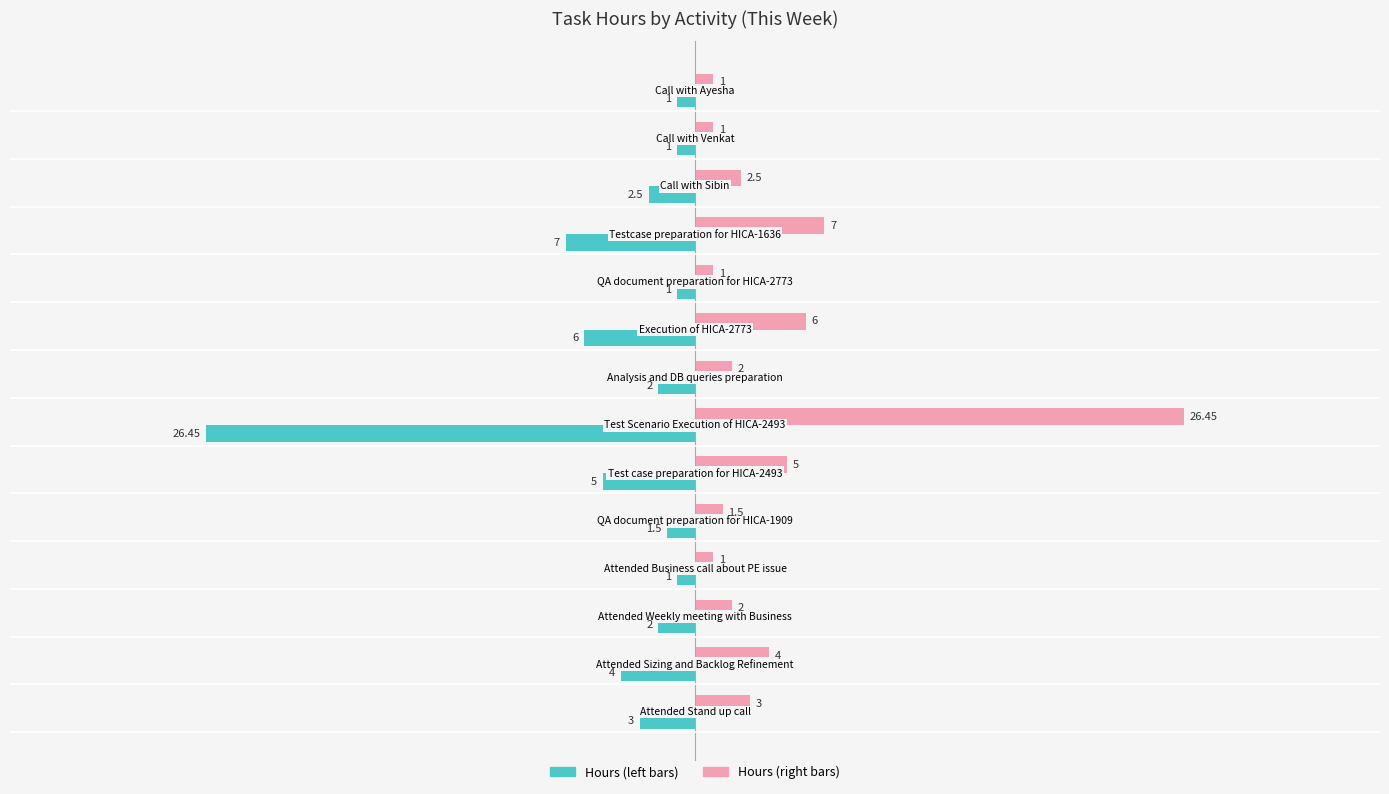

Count the number of categories in the chart.

14